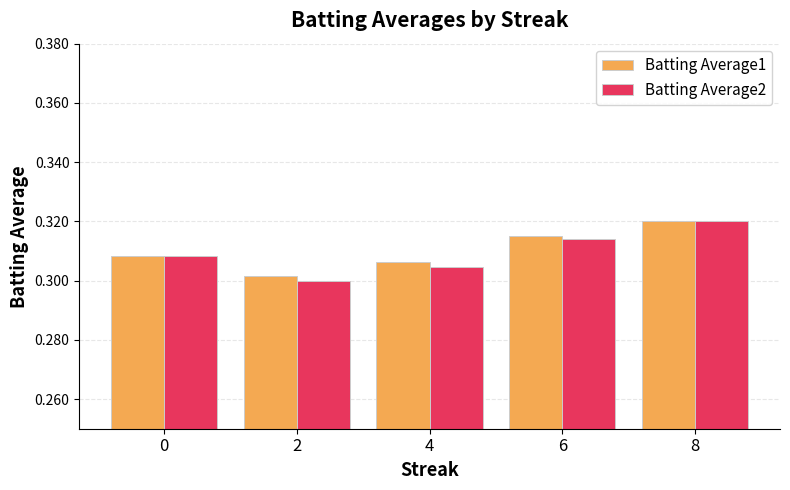

Which series has the widest spread of values?

Batting Average2